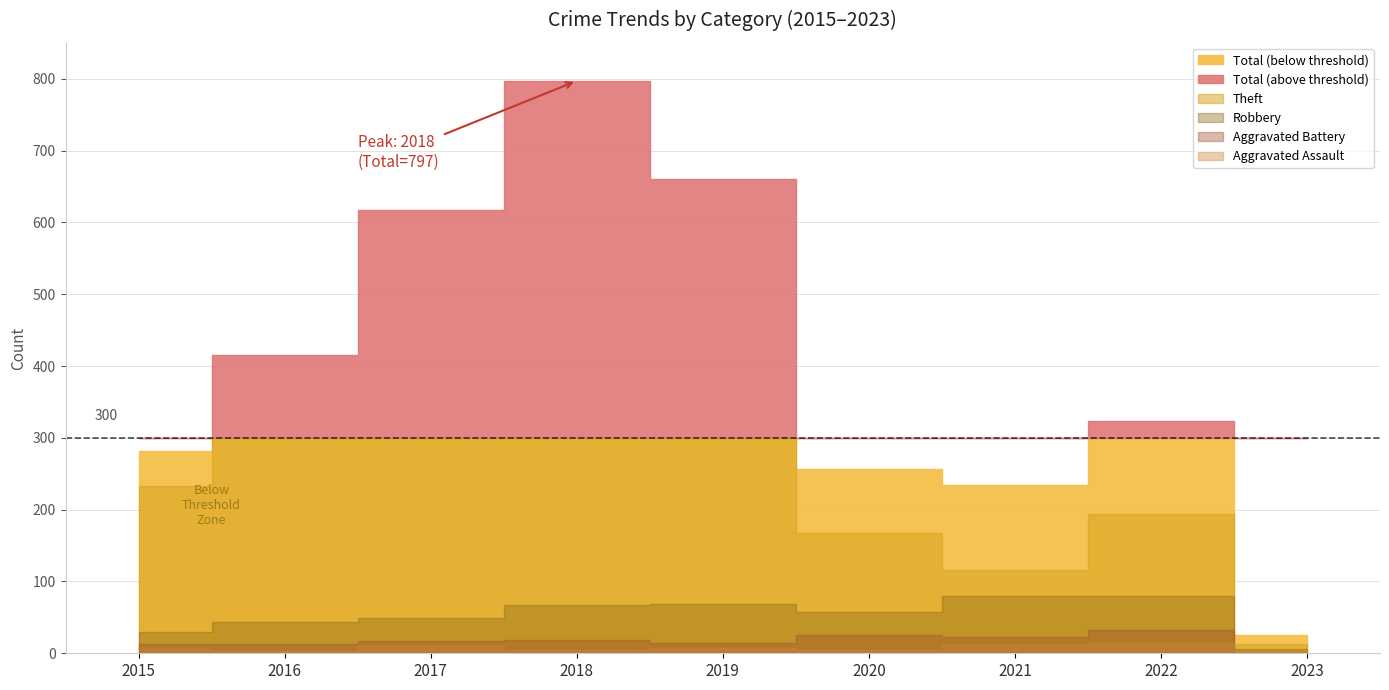

What is the value of the Aggravated Battery point at the 2nd from the left?

13